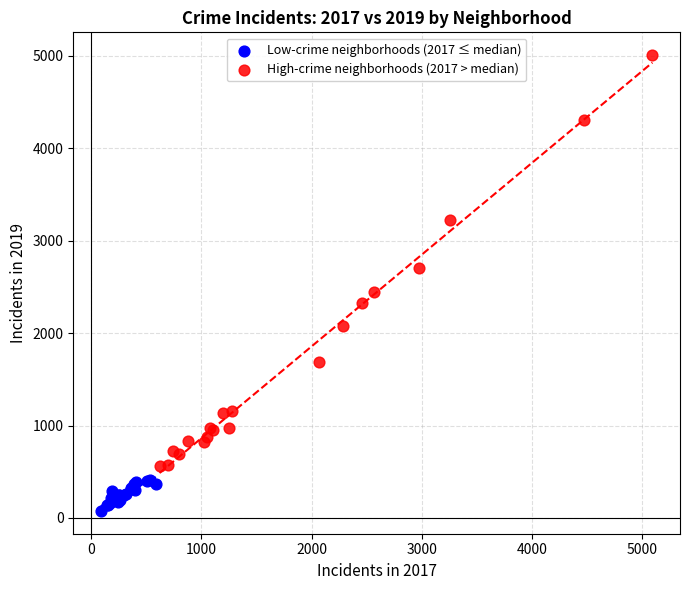

Which series has the largest Y range (max minus min)?

High-crime neighborhoods (2017 > median)